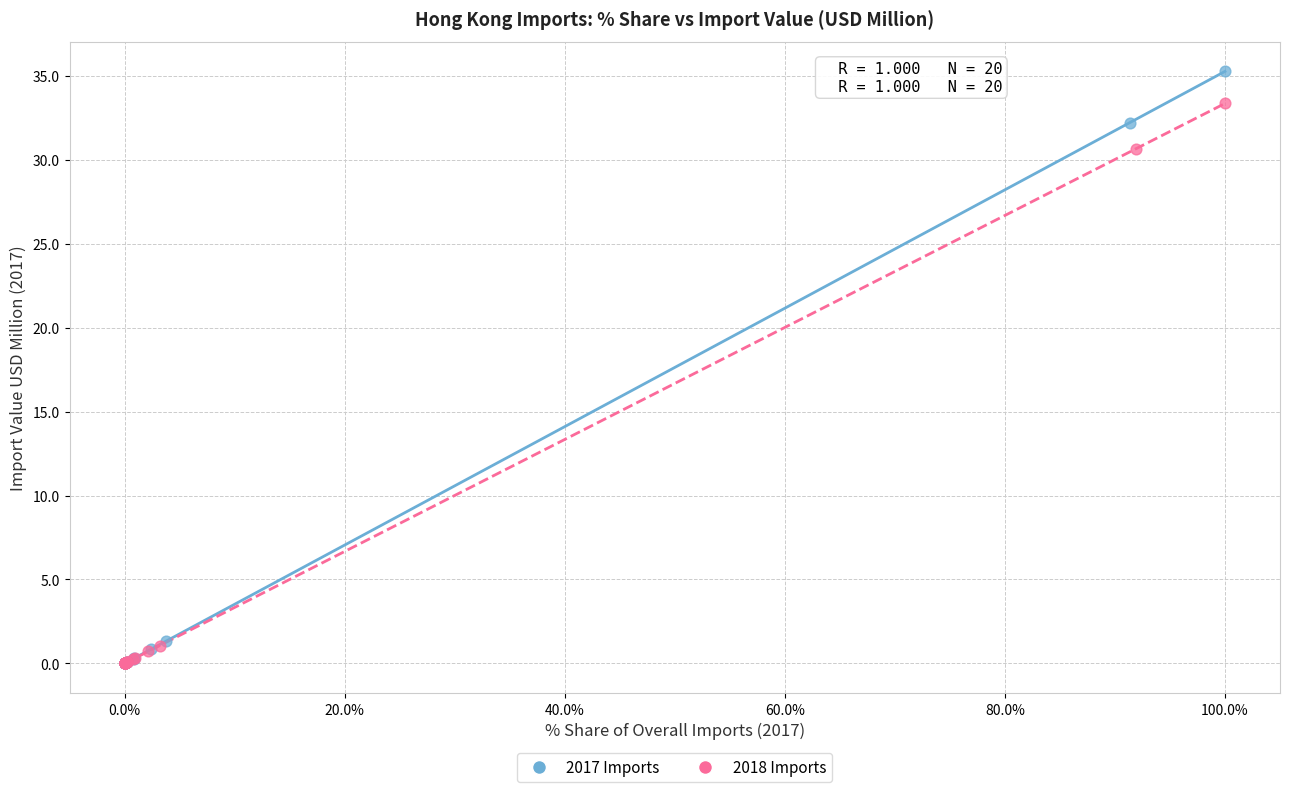

Which series has the largest Y range (max minus min)?

2017 Imports